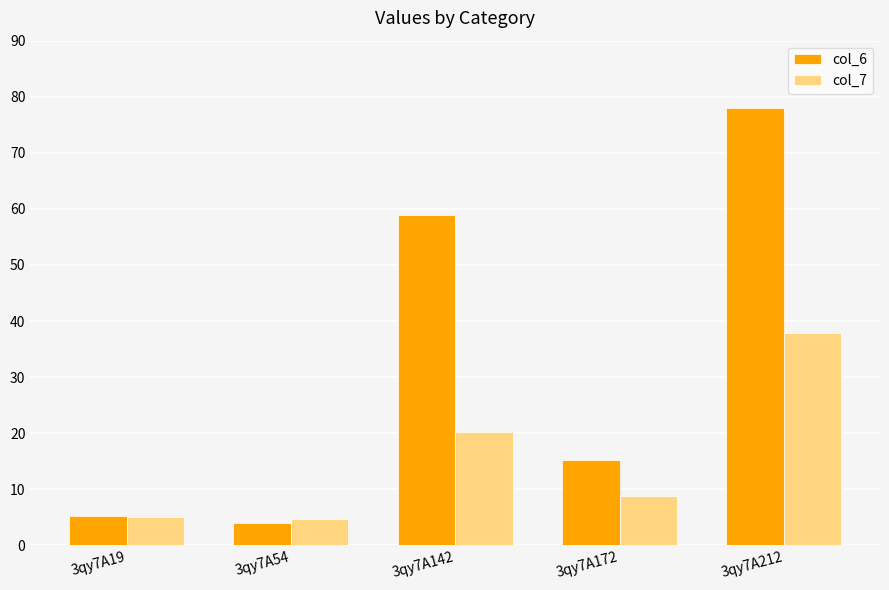

Is it true that col_6 equals 138.2 at 3qy7A212?

False